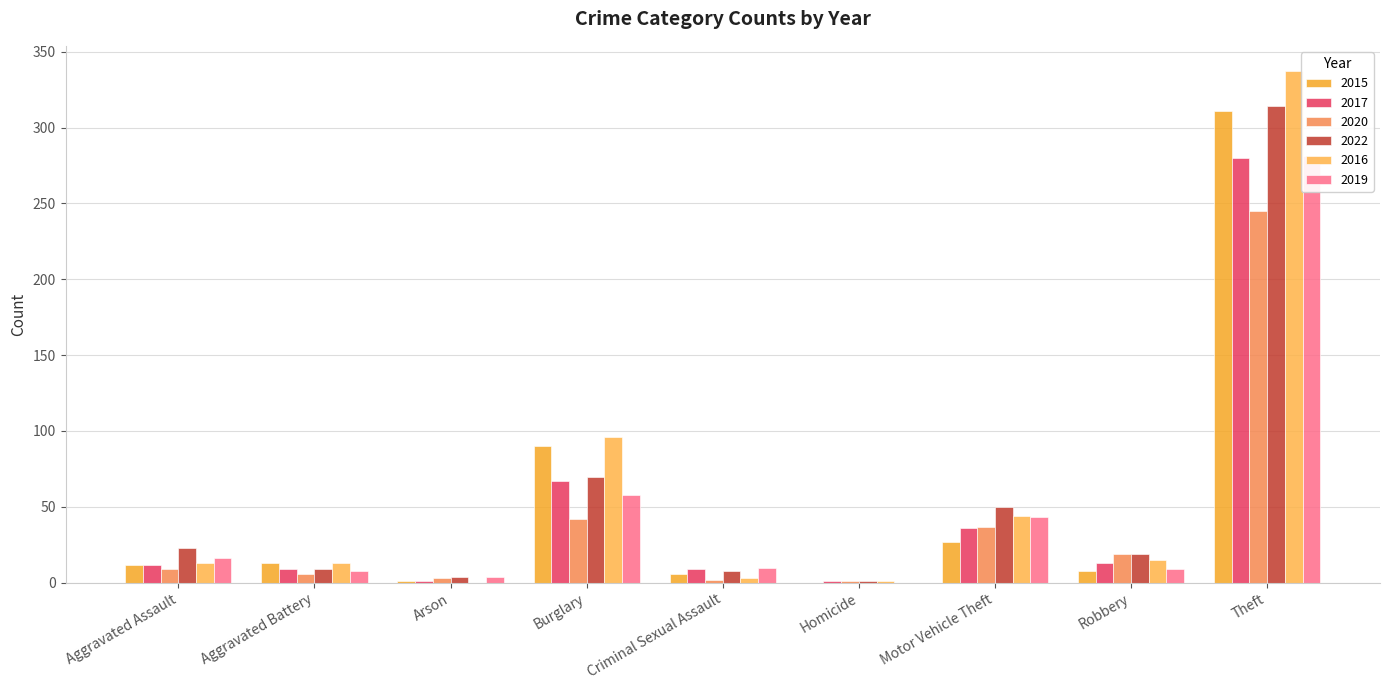

What is the maximum value shown in the chart?

337